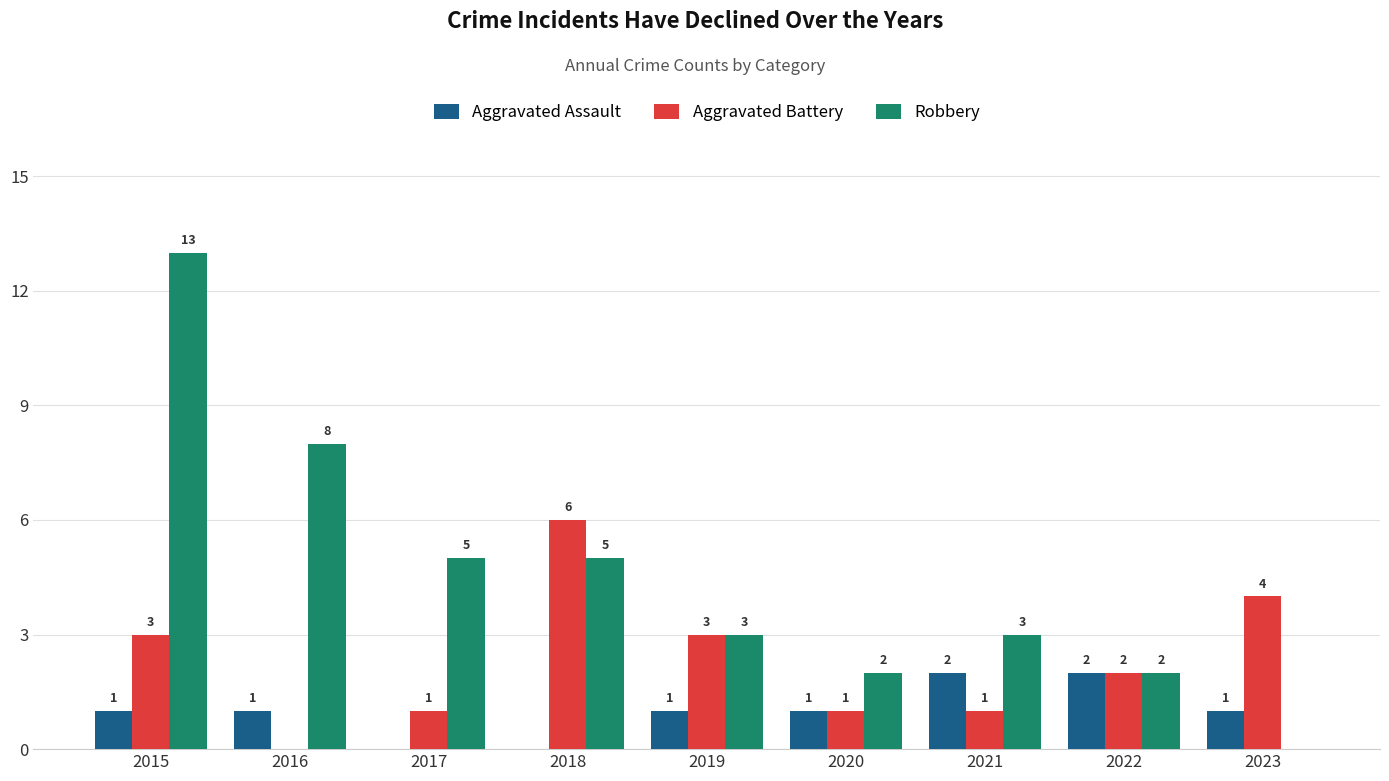

What is the total value across all series at 2018?

11